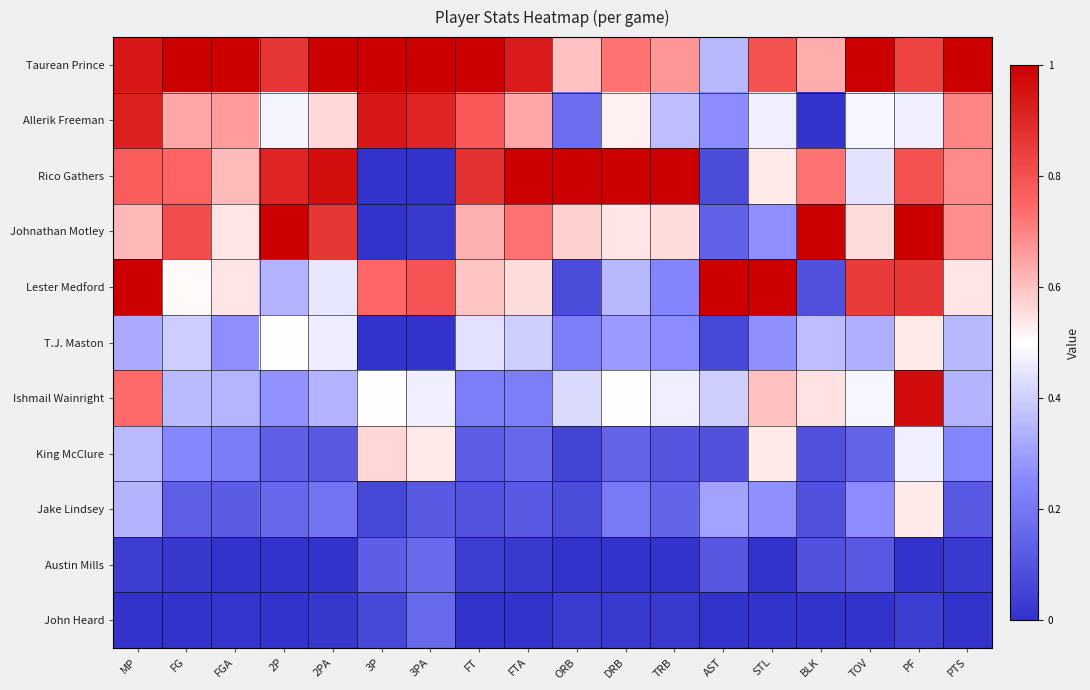

Between FT and FG, which is larger?

FT